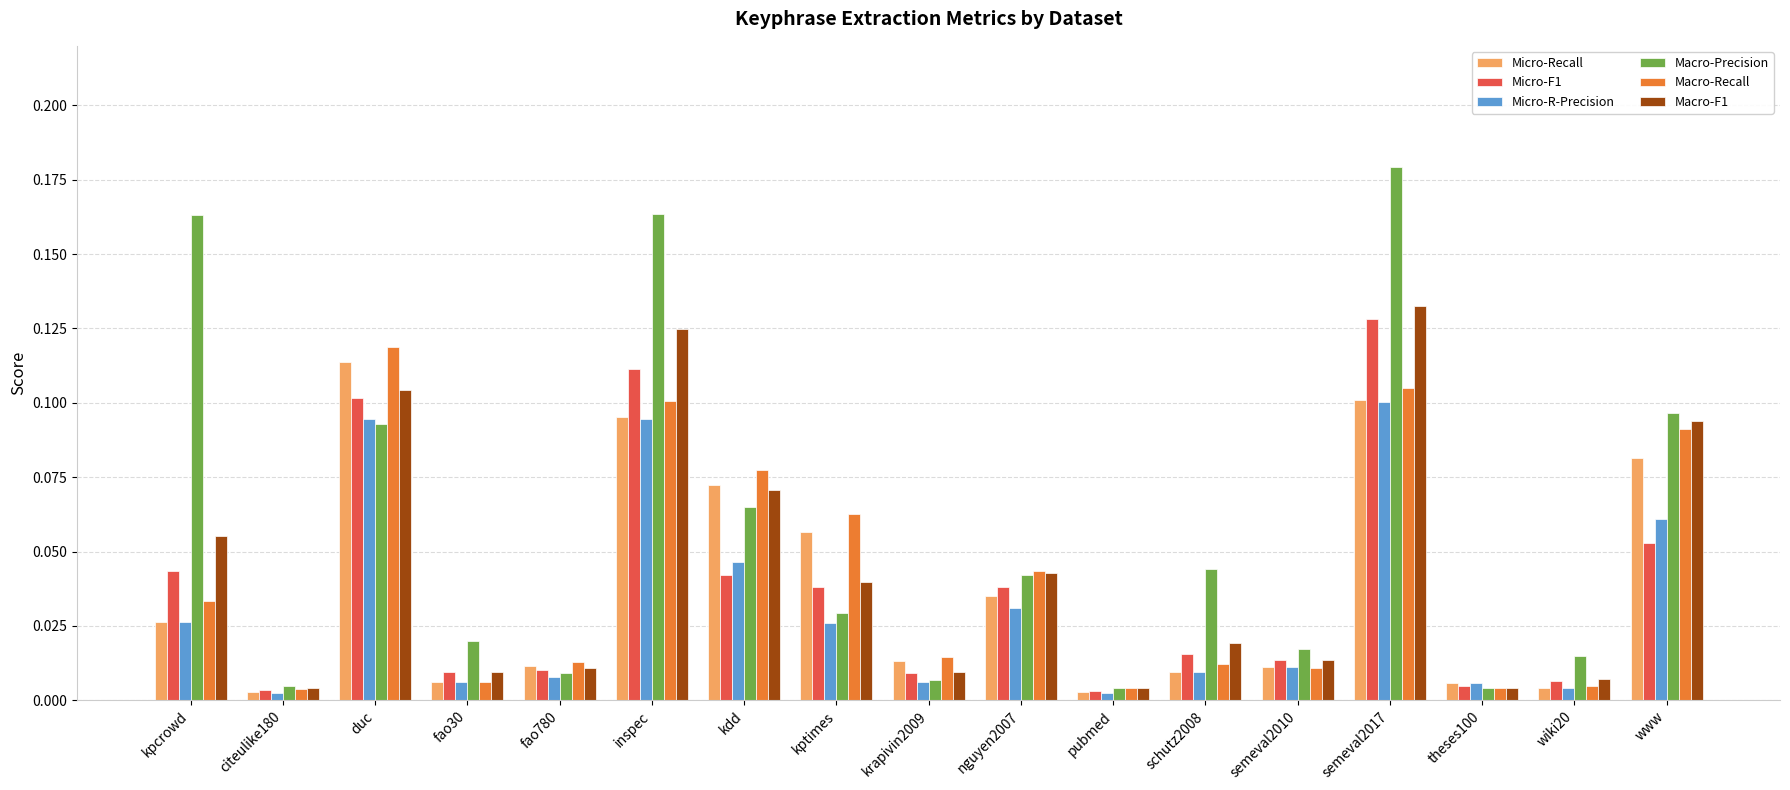

At how many categories does at least one series exceed 0?

17